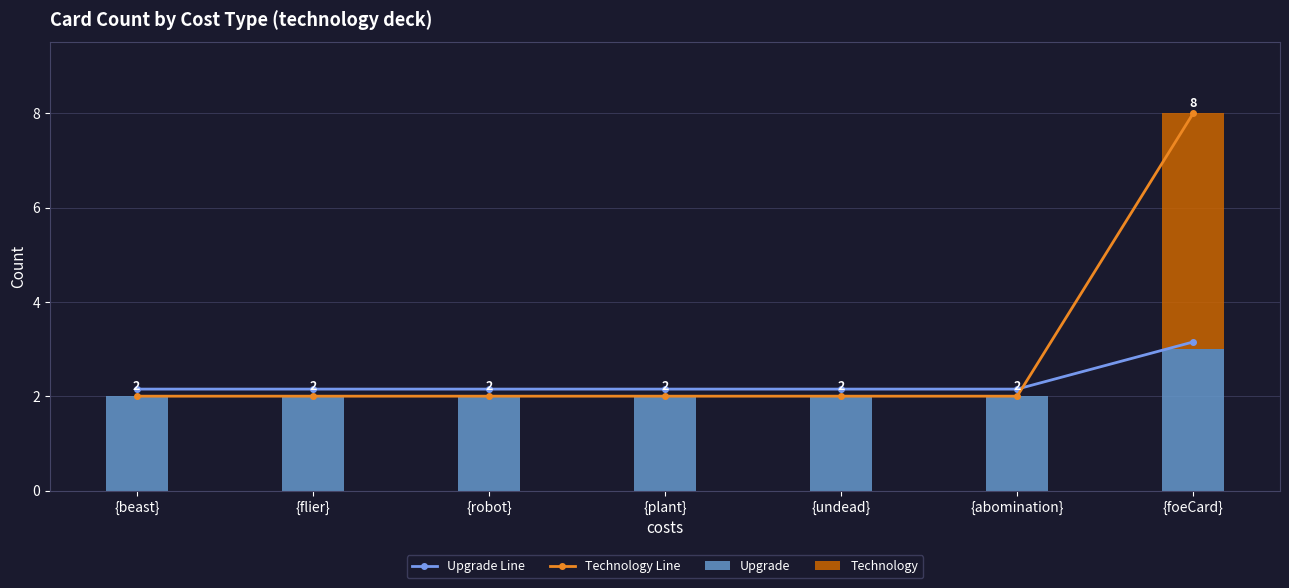

At how many categories does at least one series exceed 5?

1